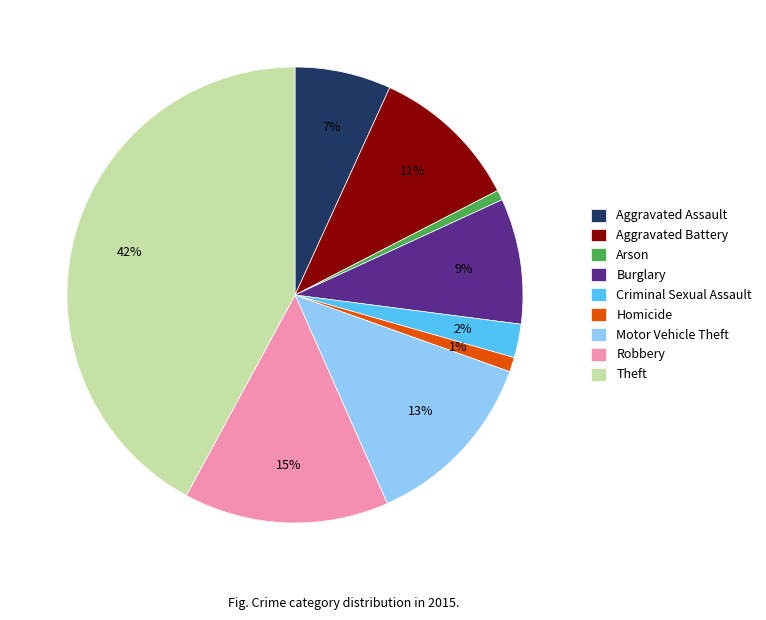

Which slice is the largest?

Theft